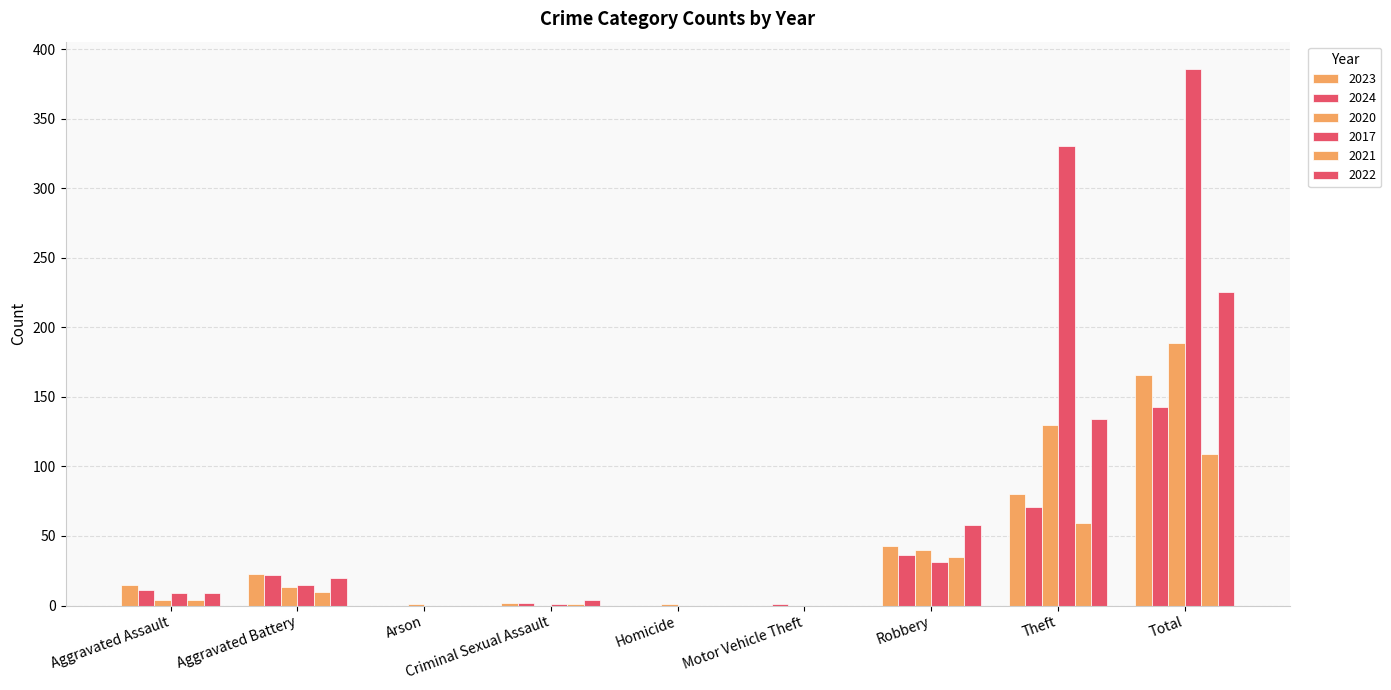

At which label does 2021 first exceed 4?

Aggravated Battery